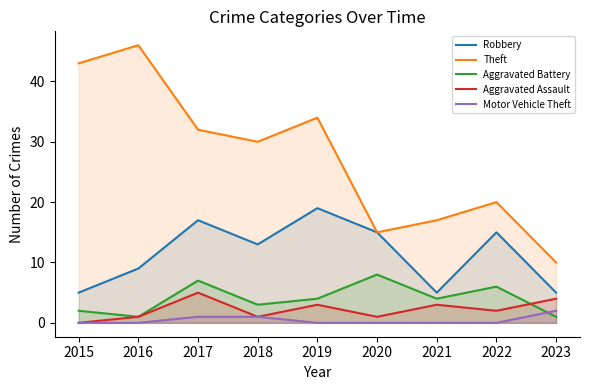

Where do Aggravated Assault and Aggravated Battery first cross each other?

2022 and 2023